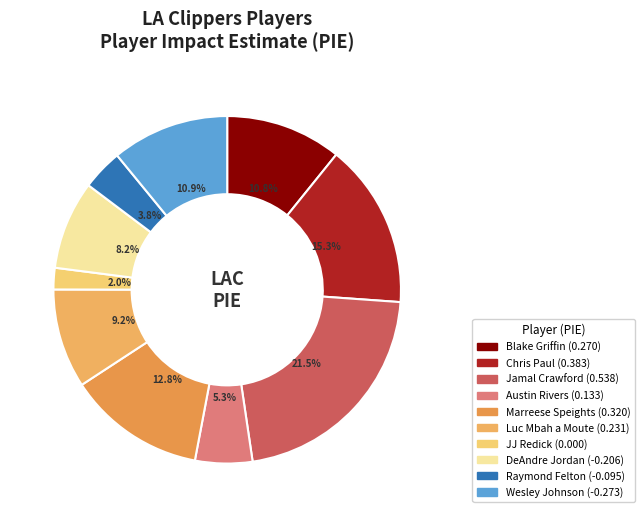

What percentage is the Austin Rivers slice, to the nearest percent?

5%